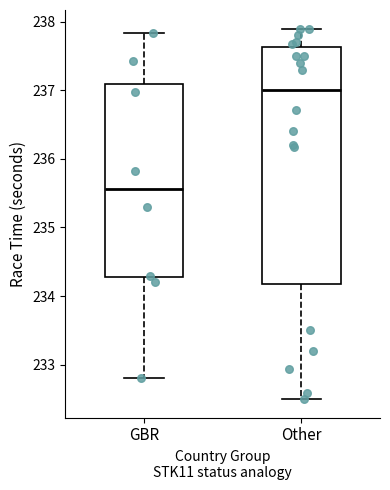

Where does the upper whisker of the box for GBR end on the y-axis? The values are not printed on the chart, so give them approximately, as read against the axis.

237.8